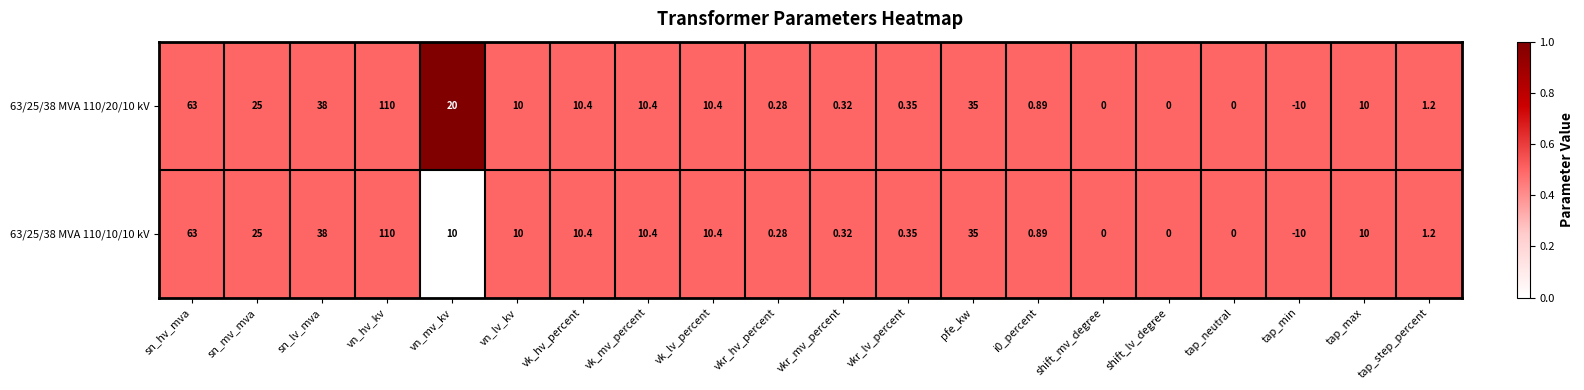

At which label does 63/25/38 MVA 110/10/10 kV first exceed 10?

sn_hv_mva